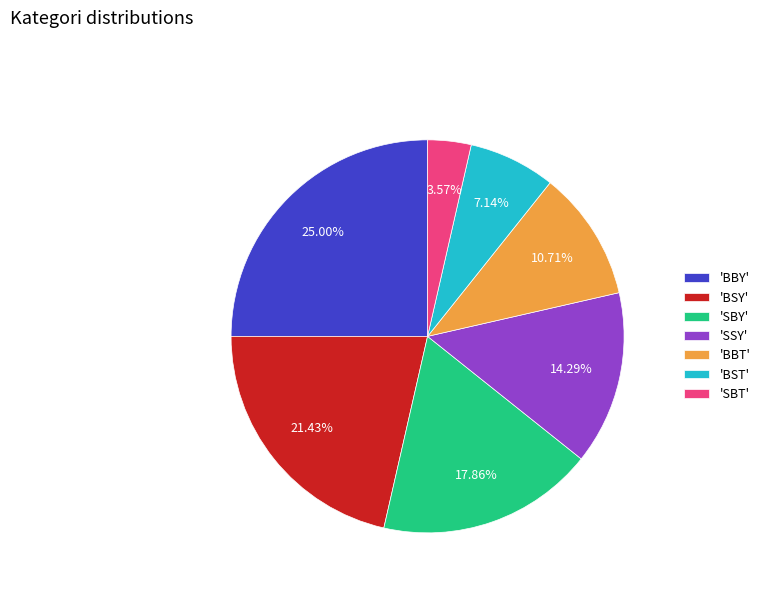

How many segments does this pie chart have?

7